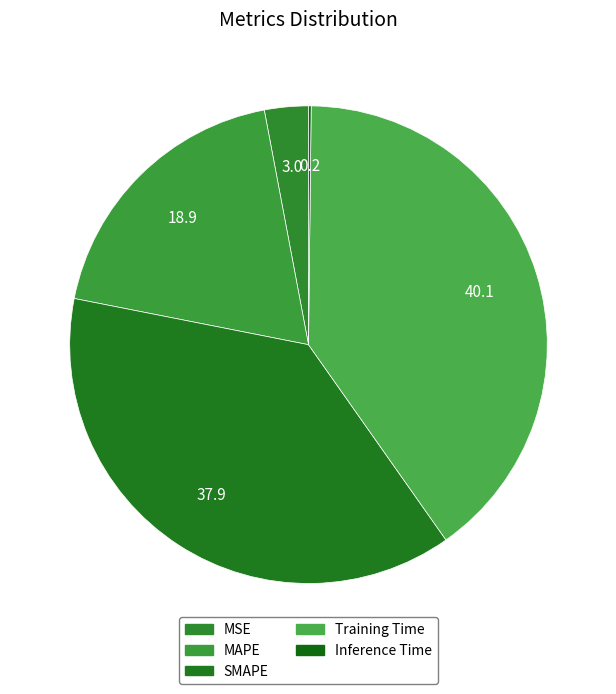

Is there a majority slice in this chart?

No